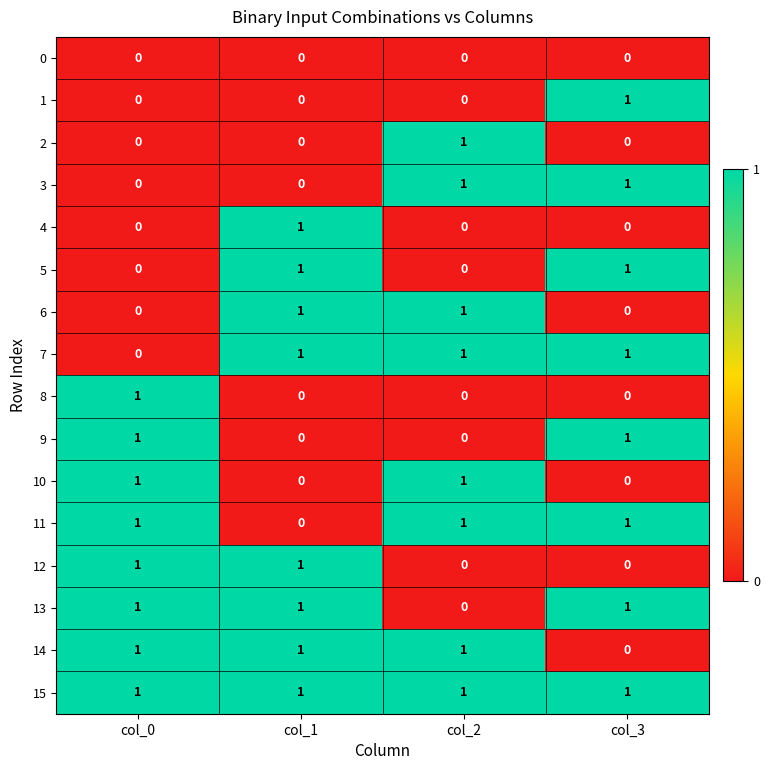

What is the total value across all series at col_3?

8